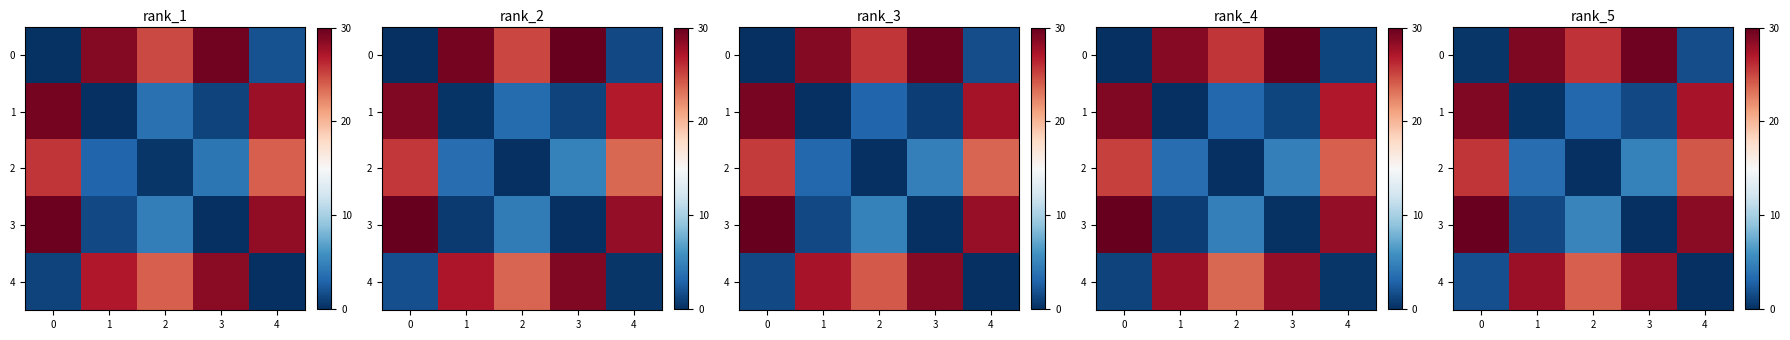

Count the number of categories in the chart.

5